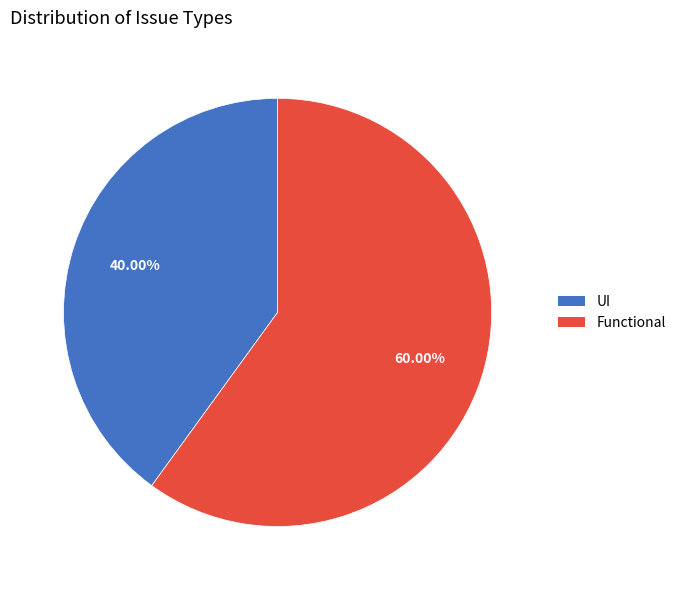

To the nearest percent, what is the difference between the Functional and UI slice percentages?

20%